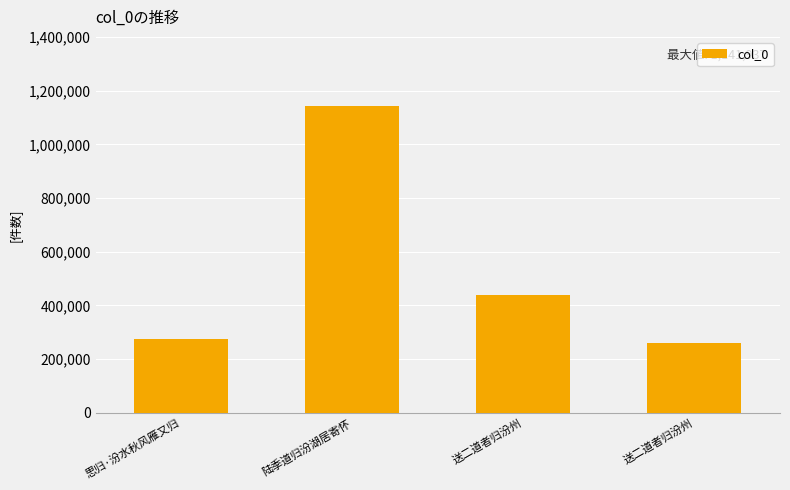

What is the label of the 2nd bar from the right?

送二道者归汾州